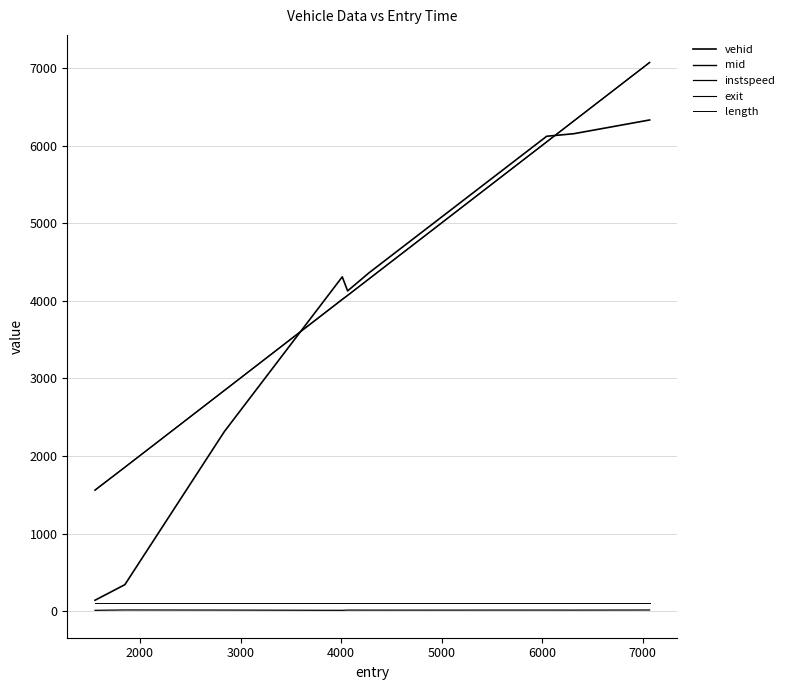

How many lines are shown in the chart?

5